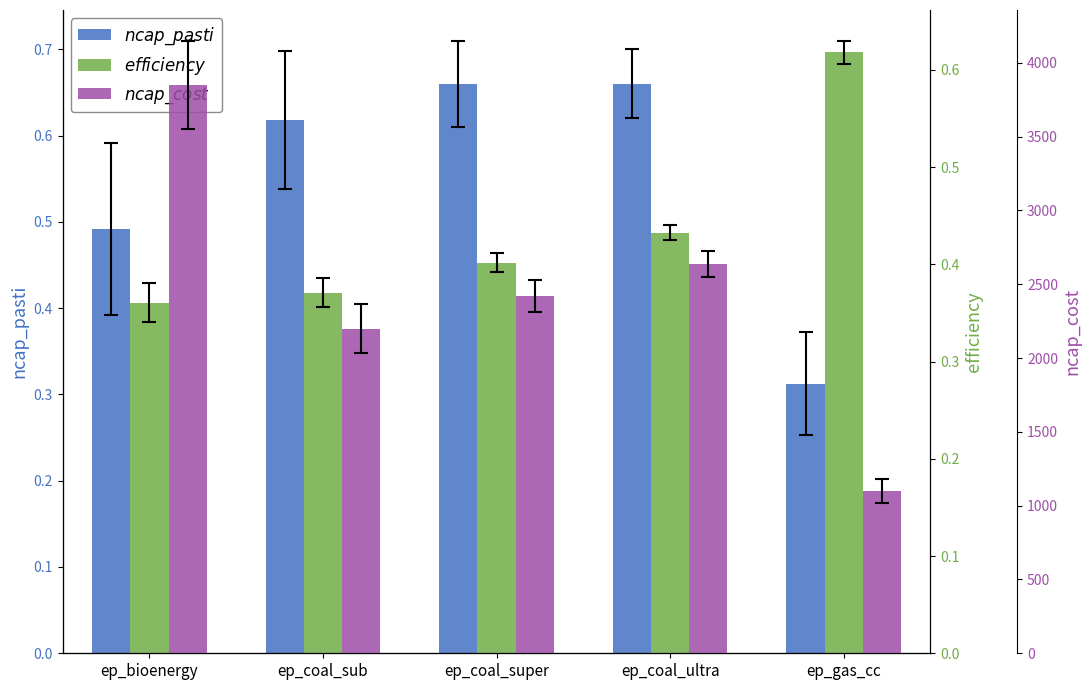

What is the maximum value shown in the chart?

3850.0